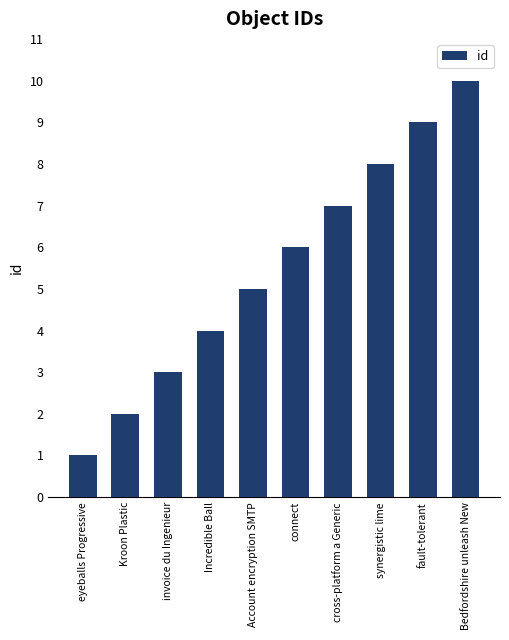

What is the difference between the values at Bedfordshire unleash New and connect?

4